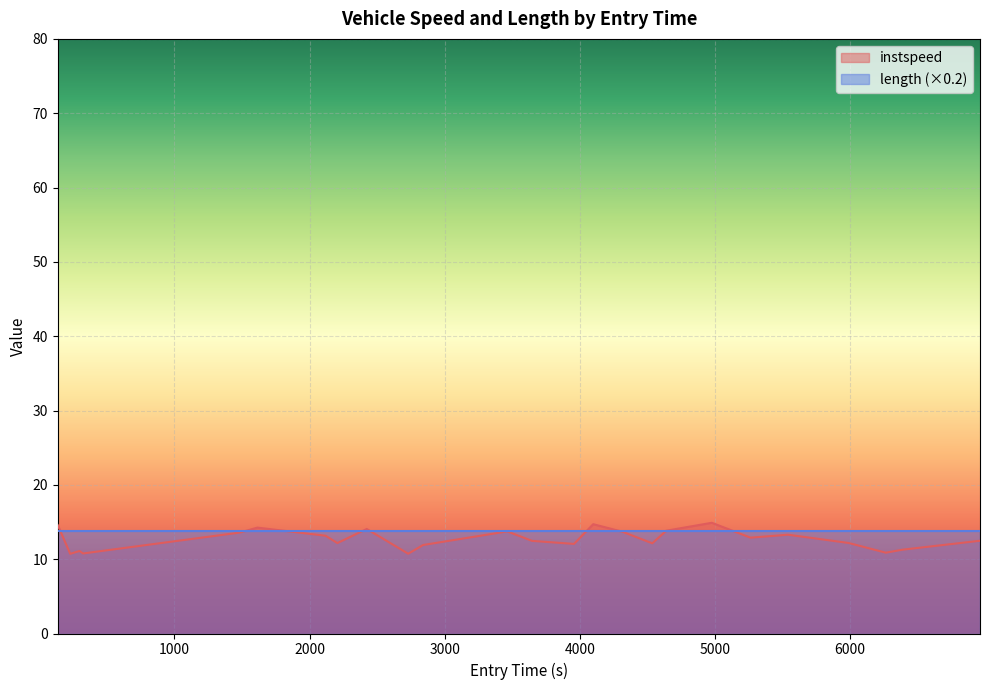

Which series has the largest range (max minus min)?

instspeed